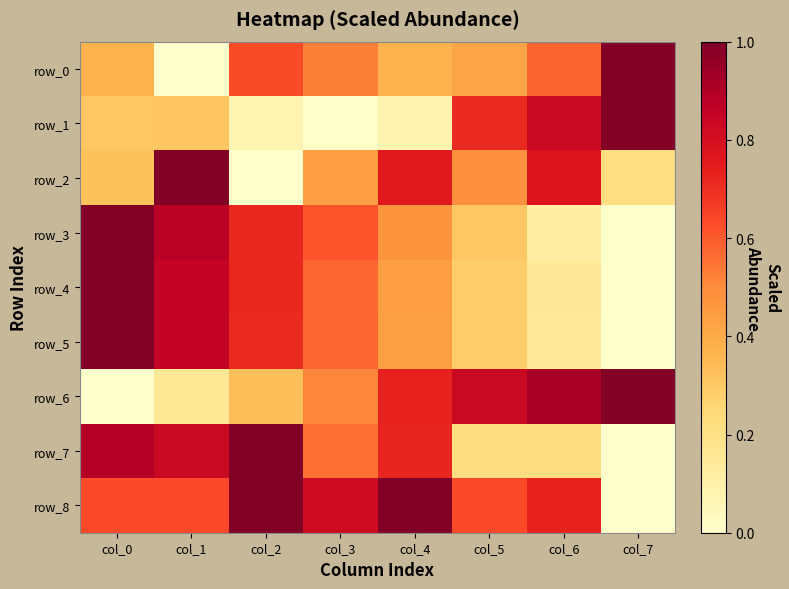

Where is row_1 nearest to the value 0?

col_3